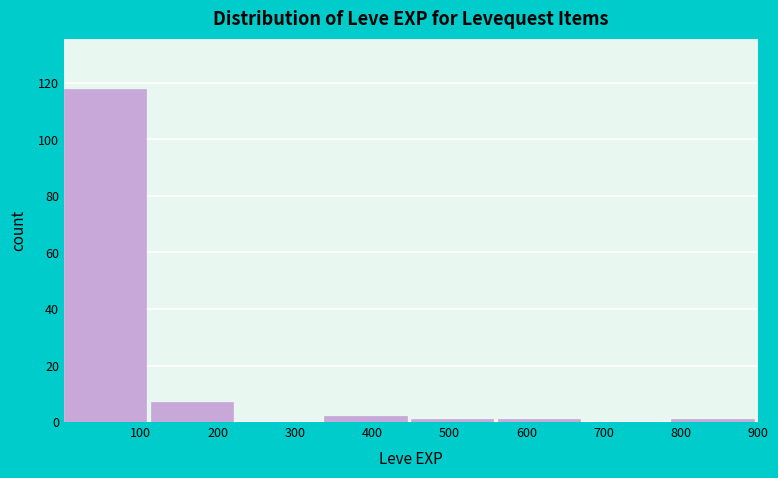

How tall is the bar that spans 0 to 110 on the x-axis? Neither the bar edges nor the heights are printed on the chart, so give them approximately, as read against the axes.

118